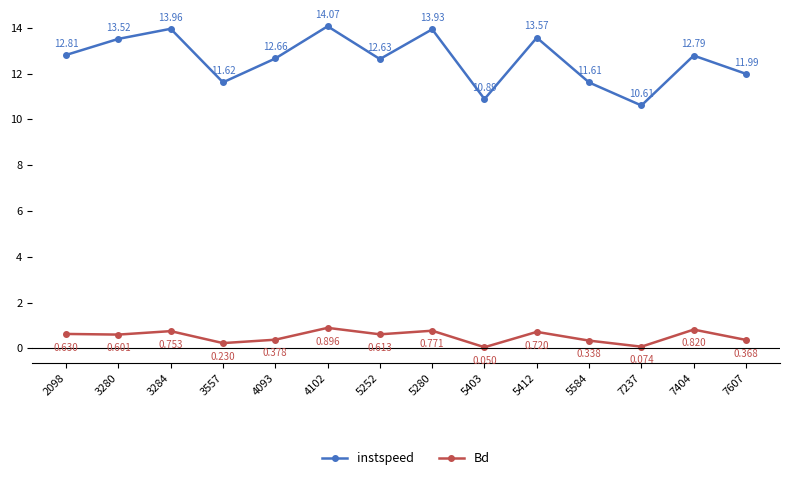

Between 5280 and 7404, which series saw the biggest shift?

instspeed